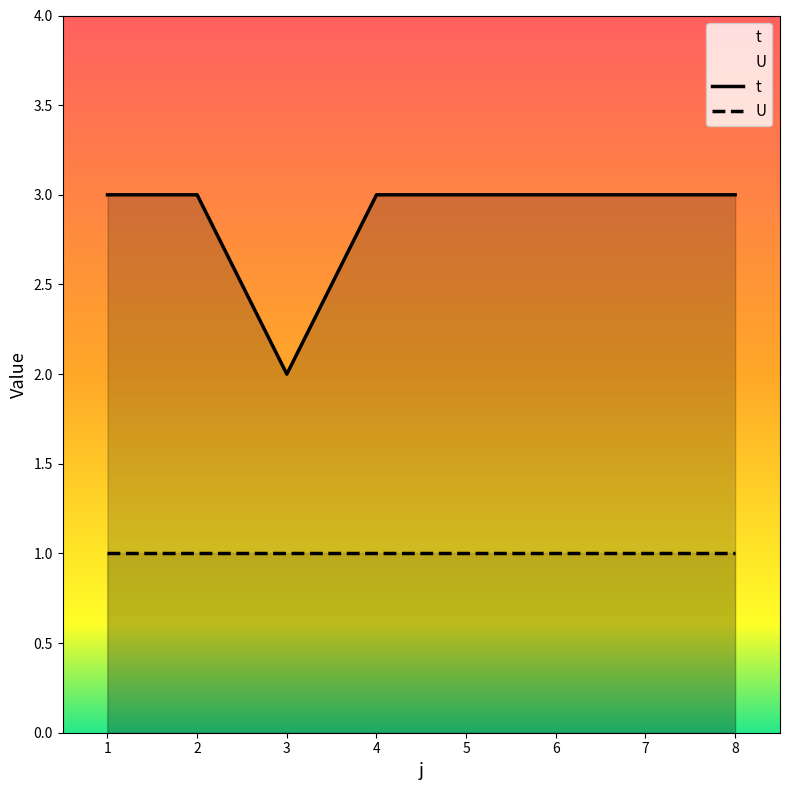

What value does the data have at 5?

3